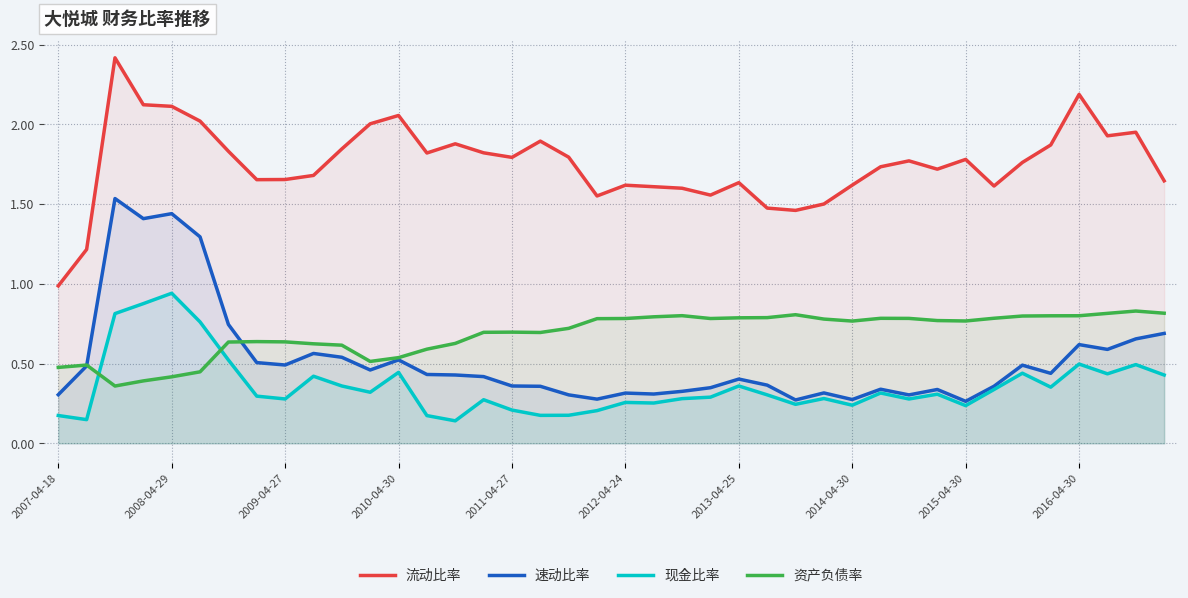

The value of 流动比率 at 14 is 1.9. True or false?

True